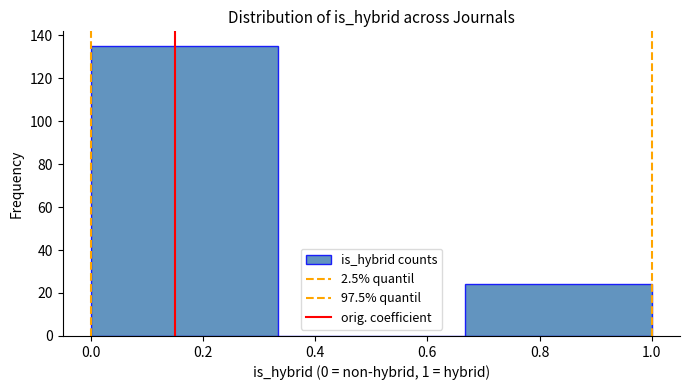

Reading left to right, transcribe this chart: for each bar, give the range it covers on the x-axis and its height. Neither the bar edges nor the heights are printed on the chart, so give them approximately, as read against the axes.

0.00 to 0.34: 136
0.34 to 0.66: 0
0.66 to 1.00: 24